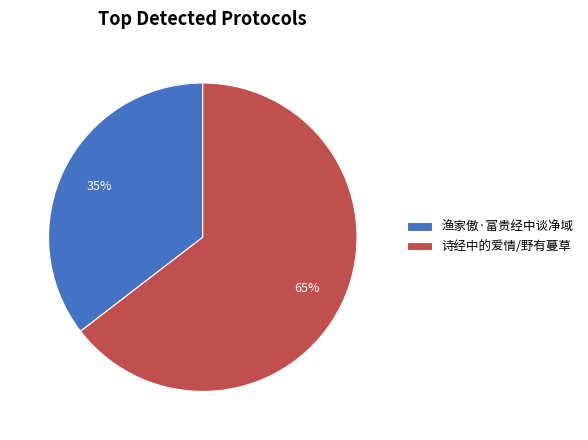

What percentage is the 诗经中的爱情/野有蔓草 slice, to the nearest percent?

65%